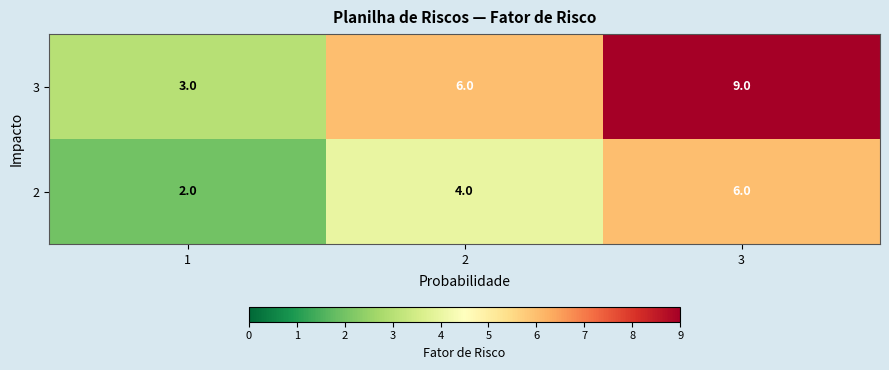

At which category does the chart reach its peak across all series?

3